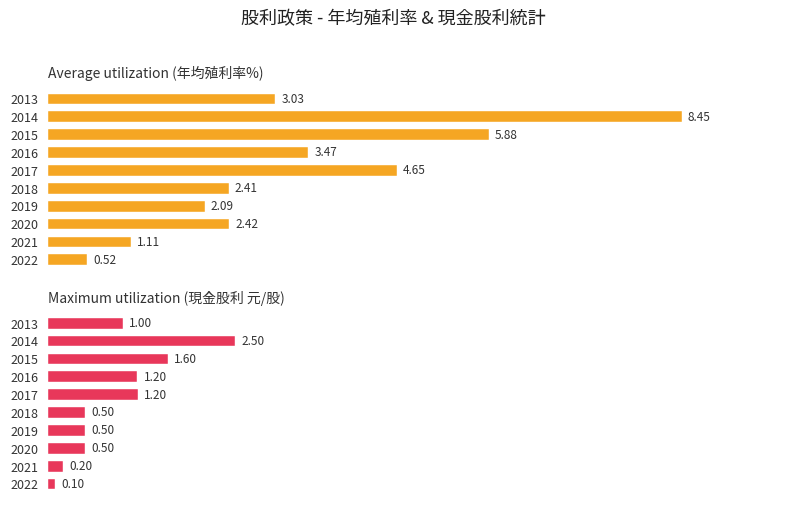

How many bars are there in total?

20